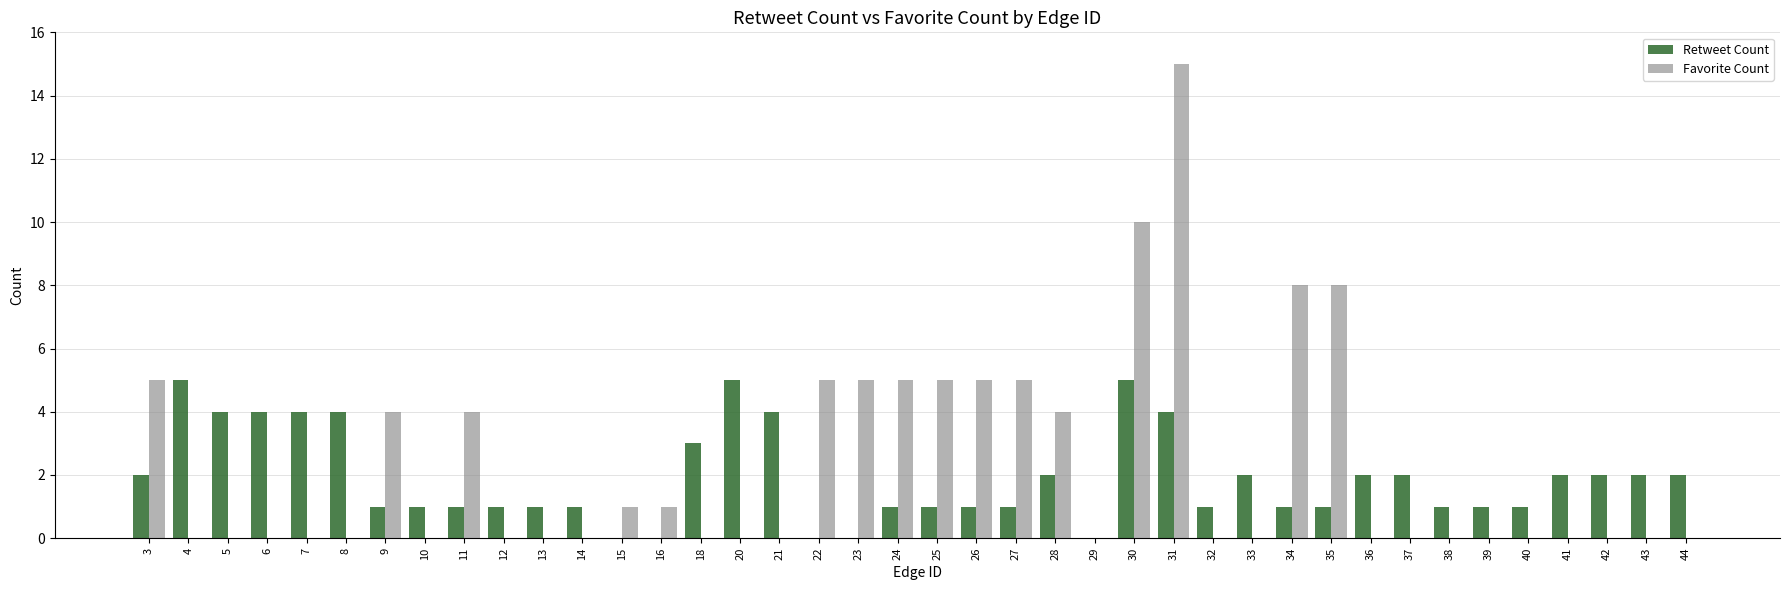

Between 10 and 28, which series saw the biggest shift?

Favorite Count